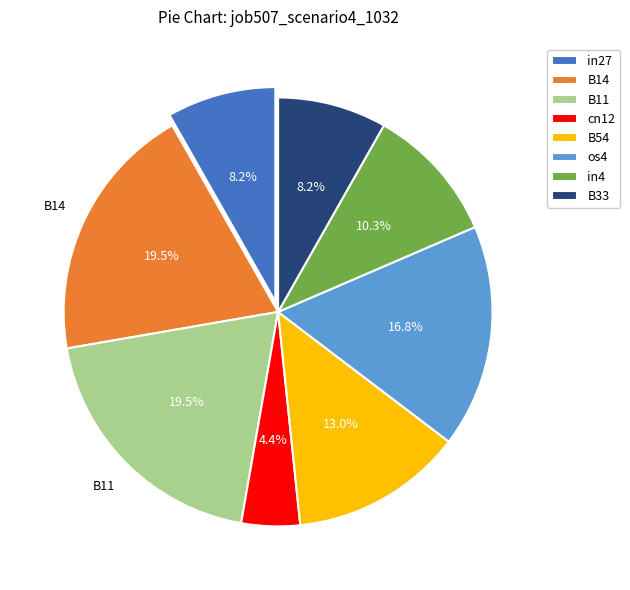

What is the smallest slice in the pie chart?

cn12